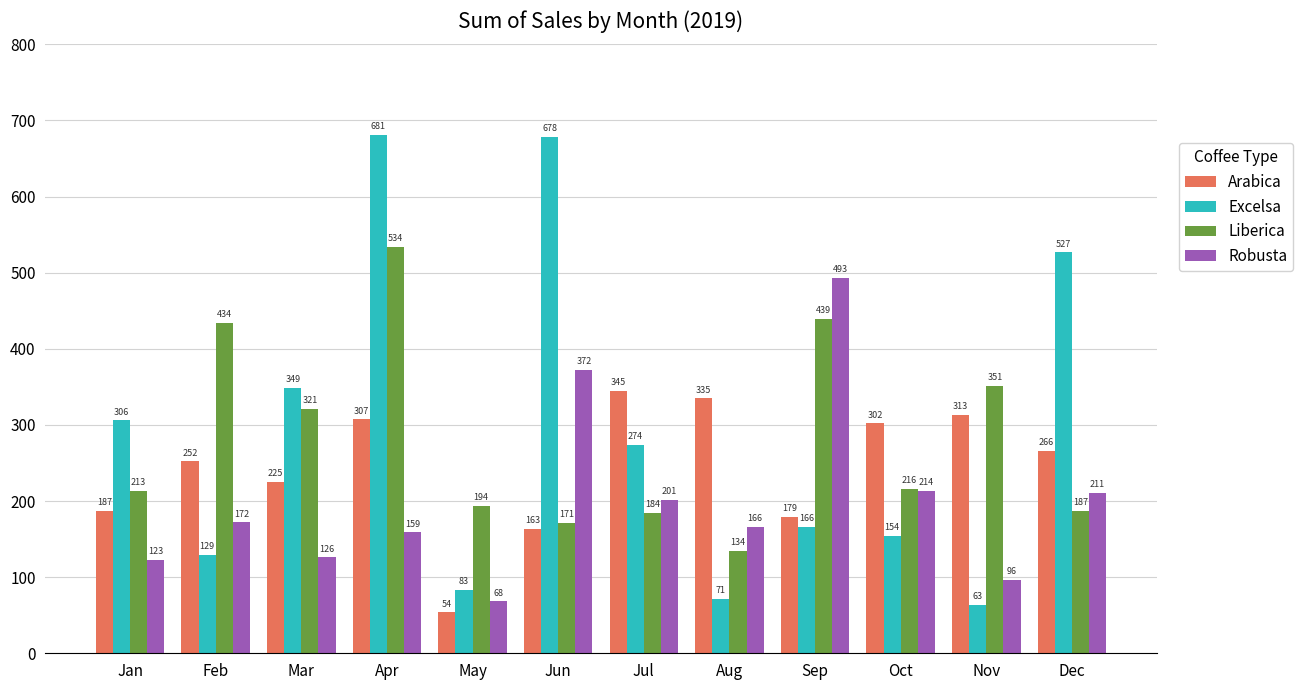

Does the chart contain stacked bars?

No